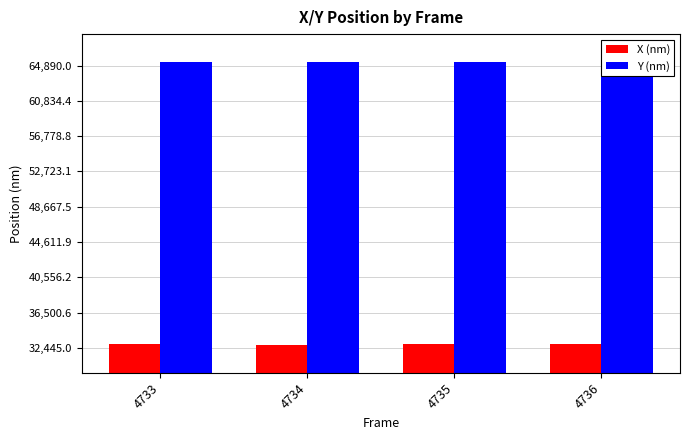

What are all the series names shown in the legend?

X (nm), Y (nm)